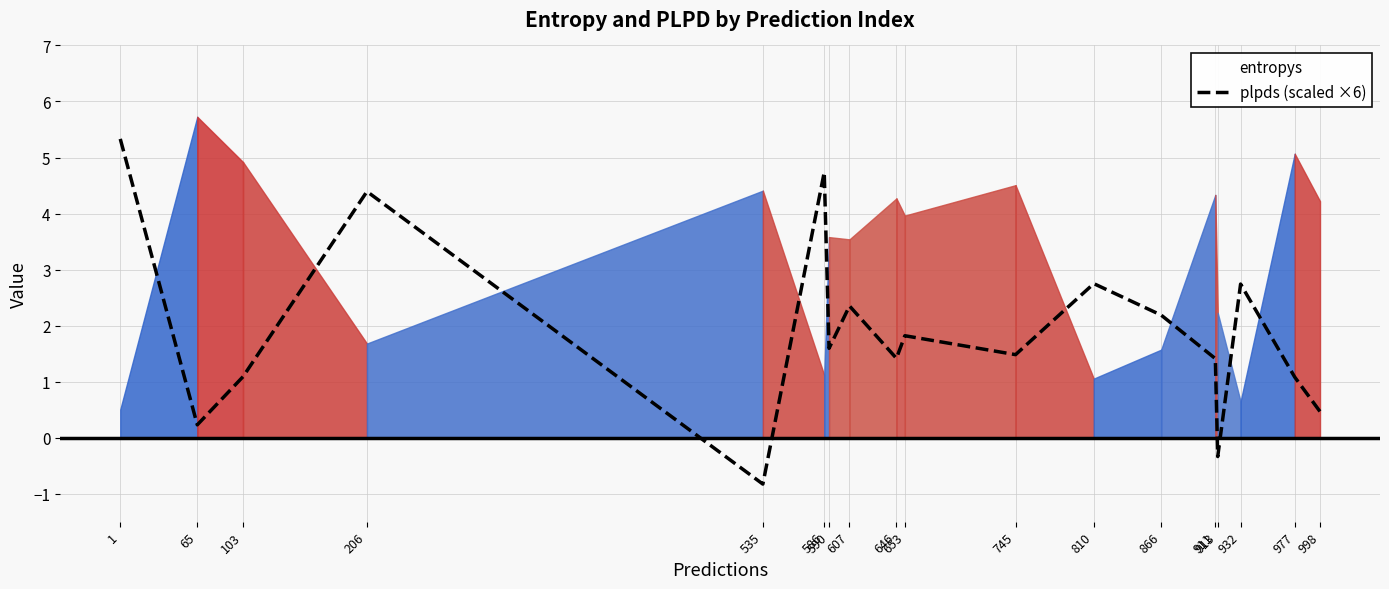

How many positive values are there?

16